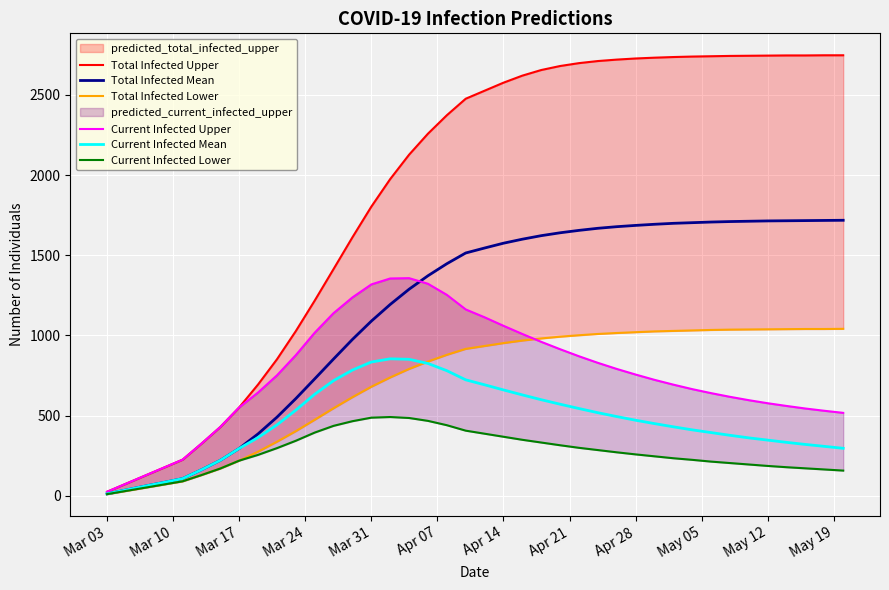

What are all the series names shown in the legend?

Total Infected Upper, Total Infected Mean, Total Infected Lower, Current Infected Upper, Current Infected Mean, Current Infected Lower